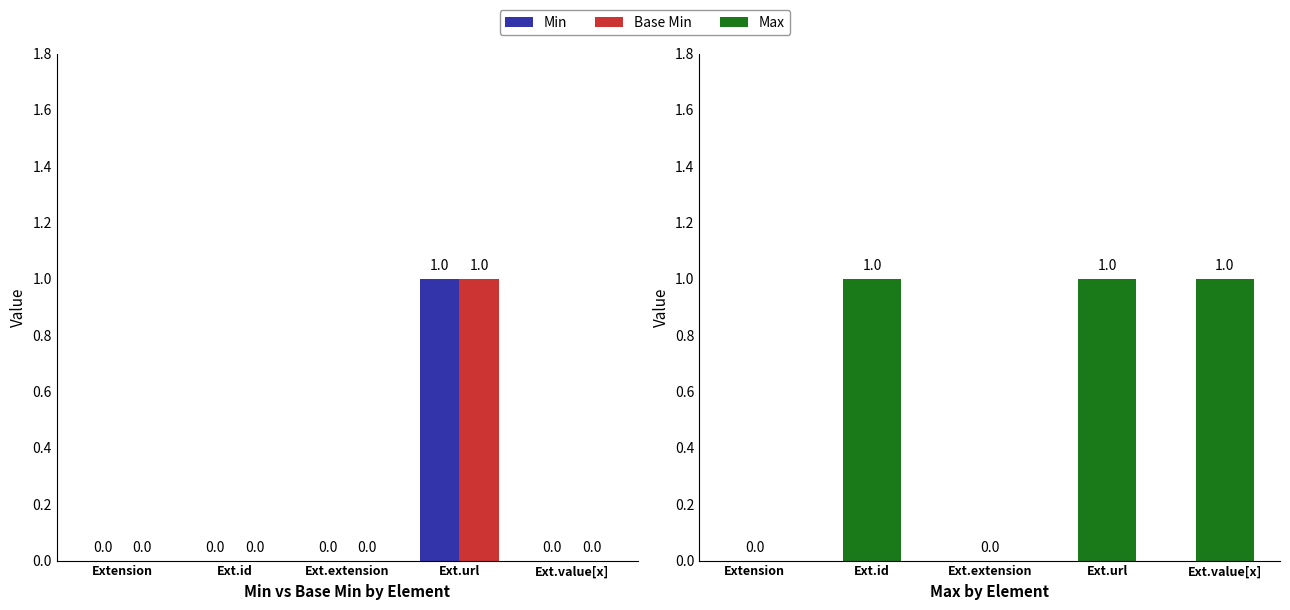

Which series has the widest spread of values?

Min